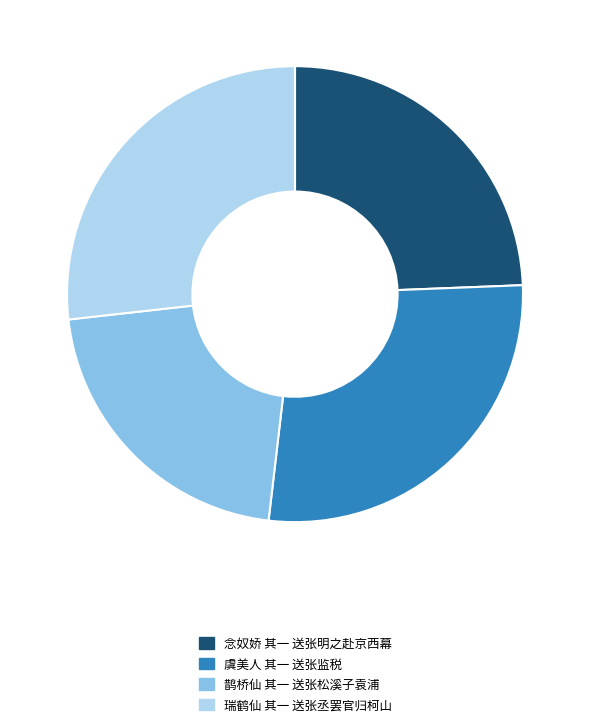

Which slice is the largest?

虞美人 其一 送张监税